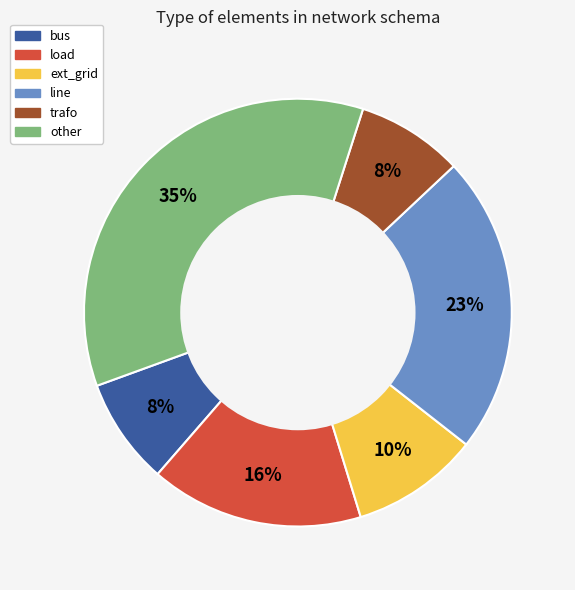

To the nearest percent, what percentage of the pie is other?

35%